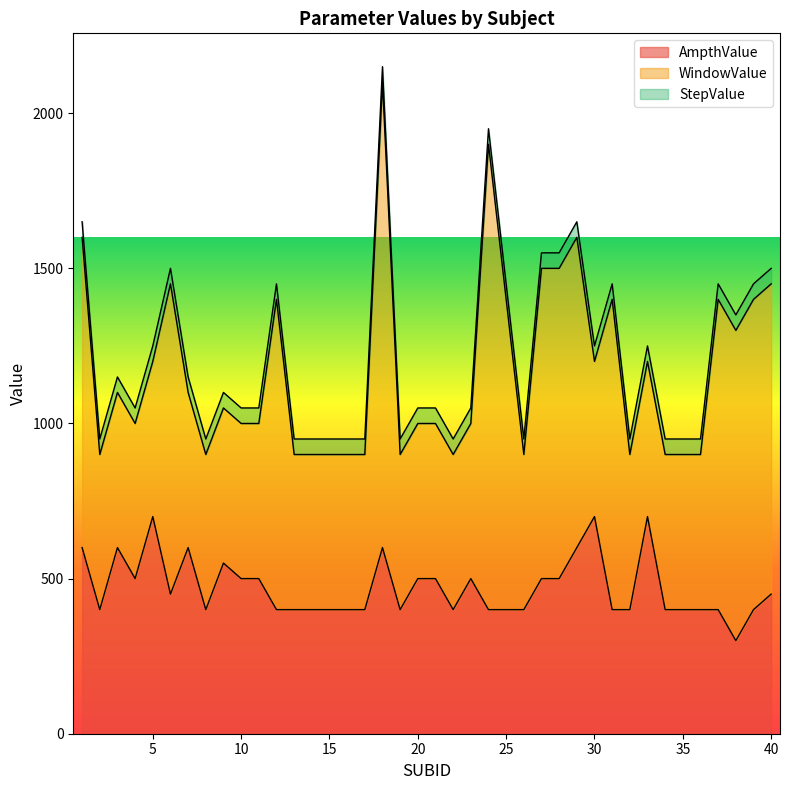

In AmpthValue, how many points are higher than both neighbors (excluding endpoints)?

8